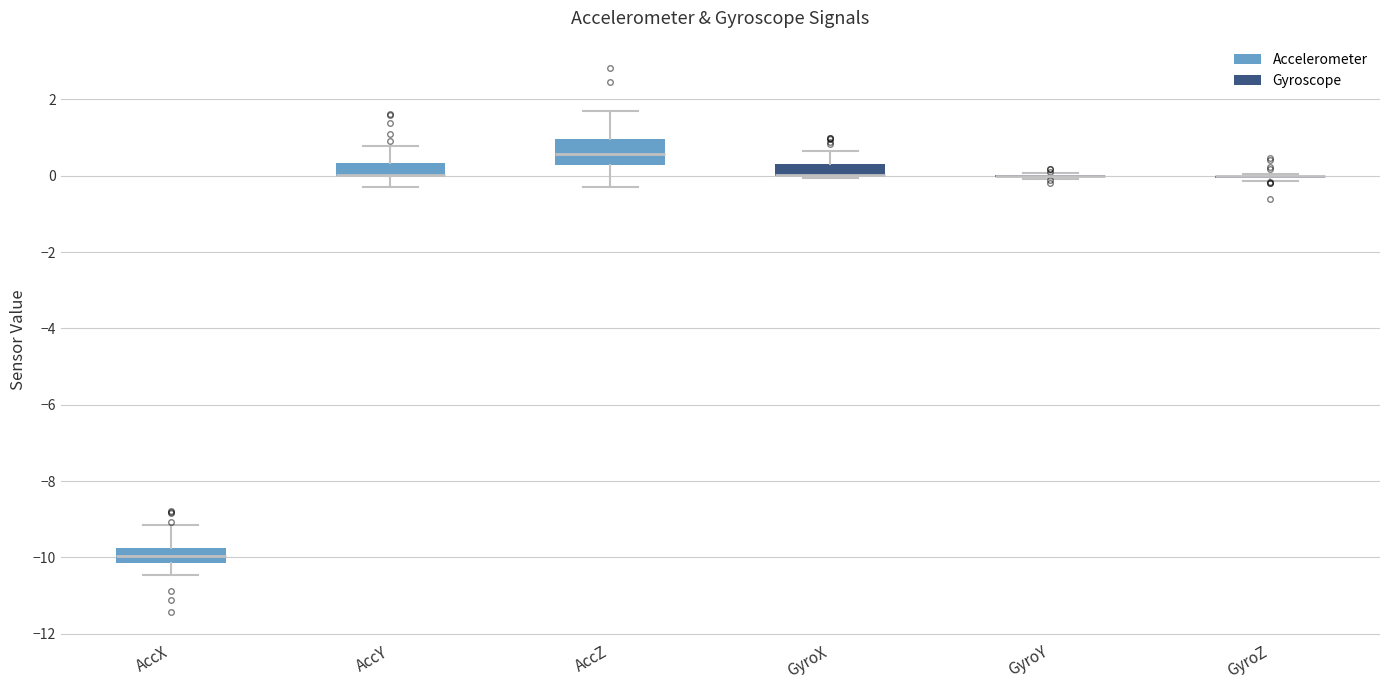

Reading left to right, read every box against the y-axis: the position of its median line, the range the box covers, and the ends of its whiskers. The values are not printed on the chart, so give them approximately, as read against the axis.

AccX: median -10.0, box -10.2 to -9.8, whiskers -10.4 to -9.2
AccY: median 0.0 (drawn on the box's lower edge), box 0.0 to 0.4, whiskers -0.2 to 0.8
AccZ: median 0.6, box 0.2 to 1.0, whiskers -0.4 to 1.8
GyroX: median 0.0 (drawn on the box's lower edge), box 0.0 to 0.4, whiskers 0.0 (just below the box's lower edge) to 0.6
GyroY: box collapsed to a line at 0.0, whiskers 0.0 to 0.0
GyroZ: box collapsed to a line at 0.0, whiskers -0.2 to 0.0